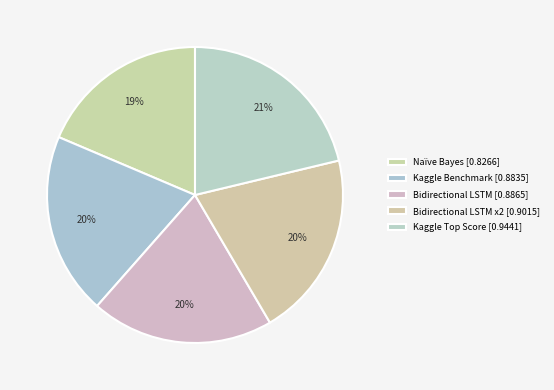

How many segments does this pie chart have?

5